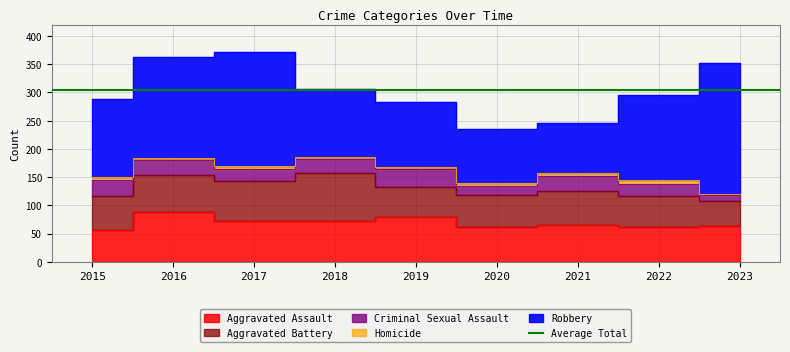

True or false: Aggravated Battery and Robbery cross at least once.

False